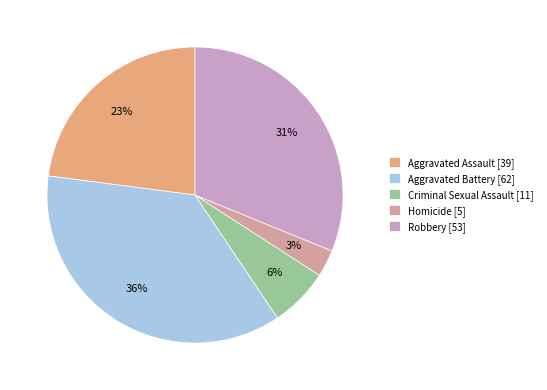

What is the largest slice in the pie chart?

Aggravated Battery